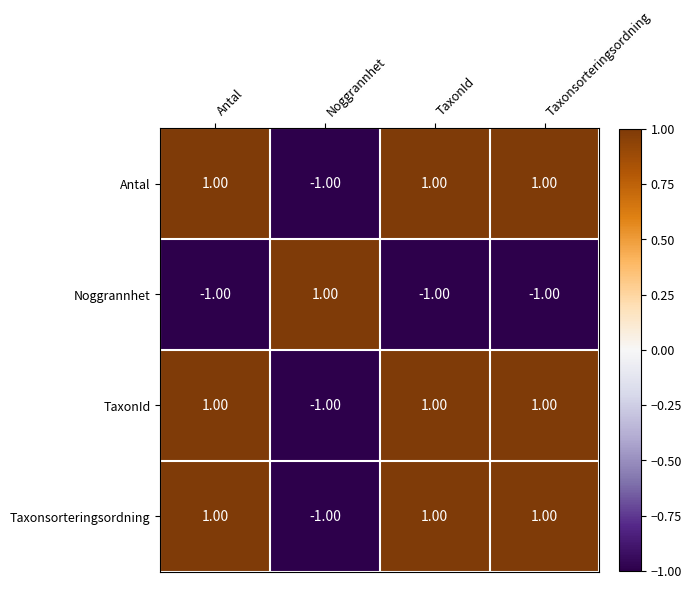

At how many categories does at least one series exceed 0?

4